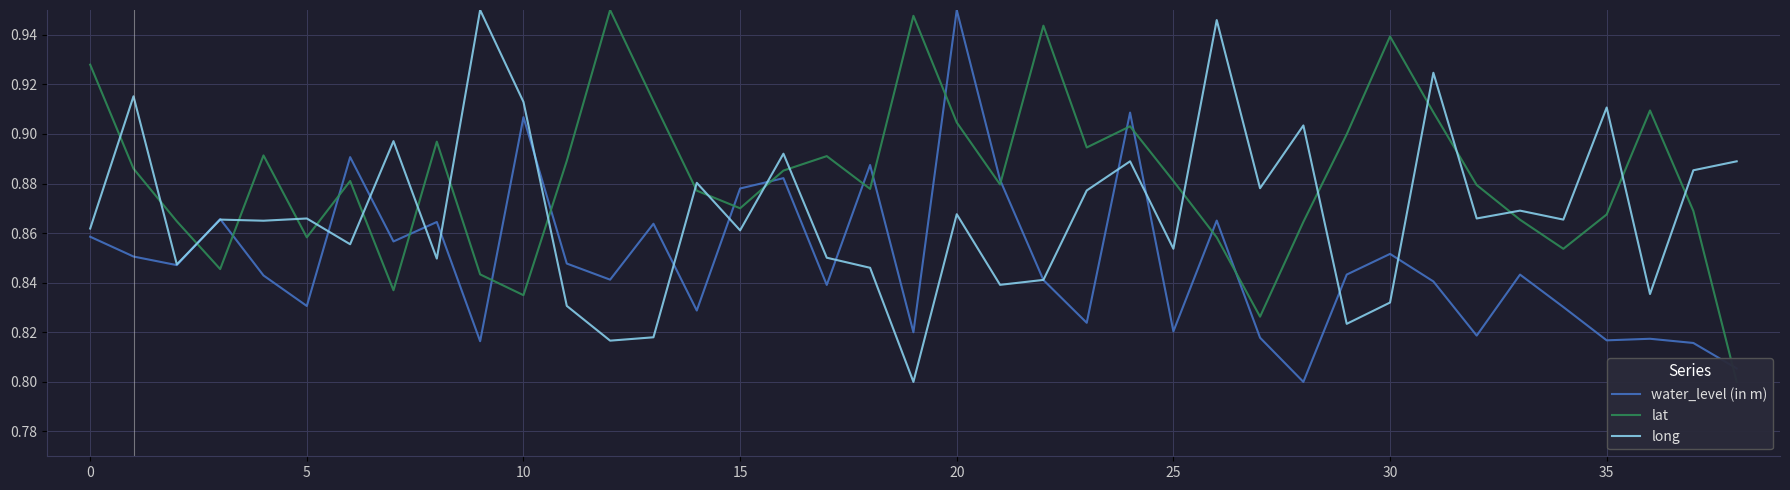

Which category has the highest value in the water_level (in m) series?

20